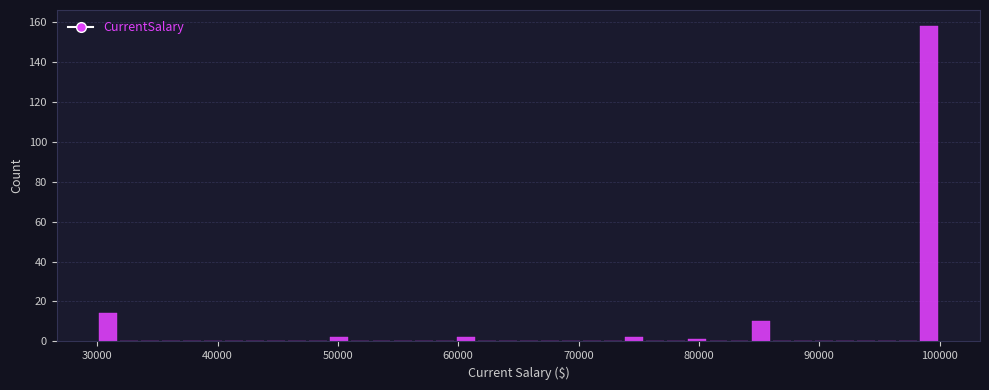

Read against the x-axis, roughly where is the centre of the tallest bar?

99000